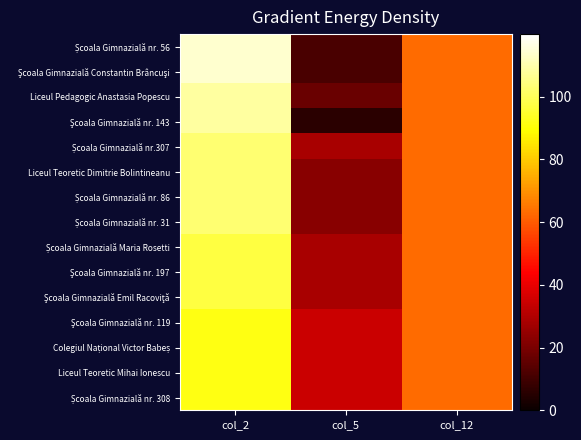

How many data points does each series have?

3